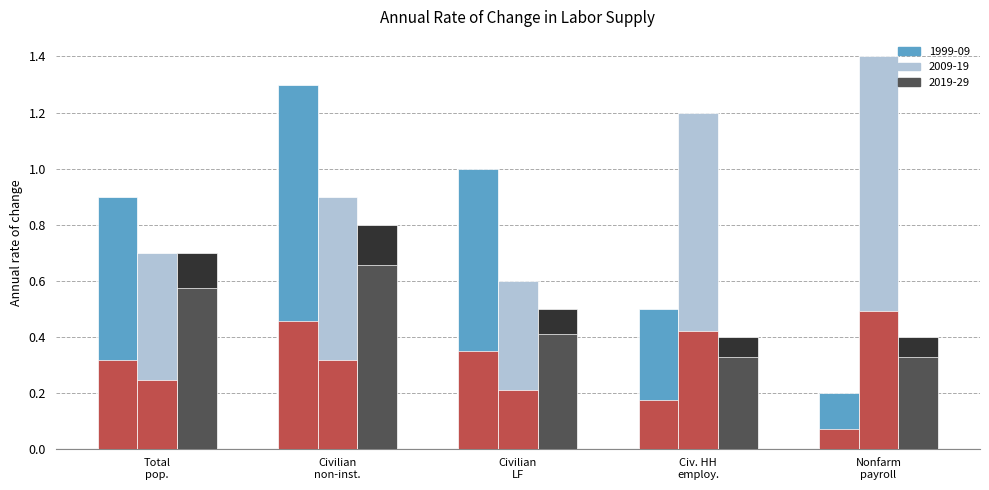

Between Total pop. and Civilian LF, which is larger?

Civilian LF